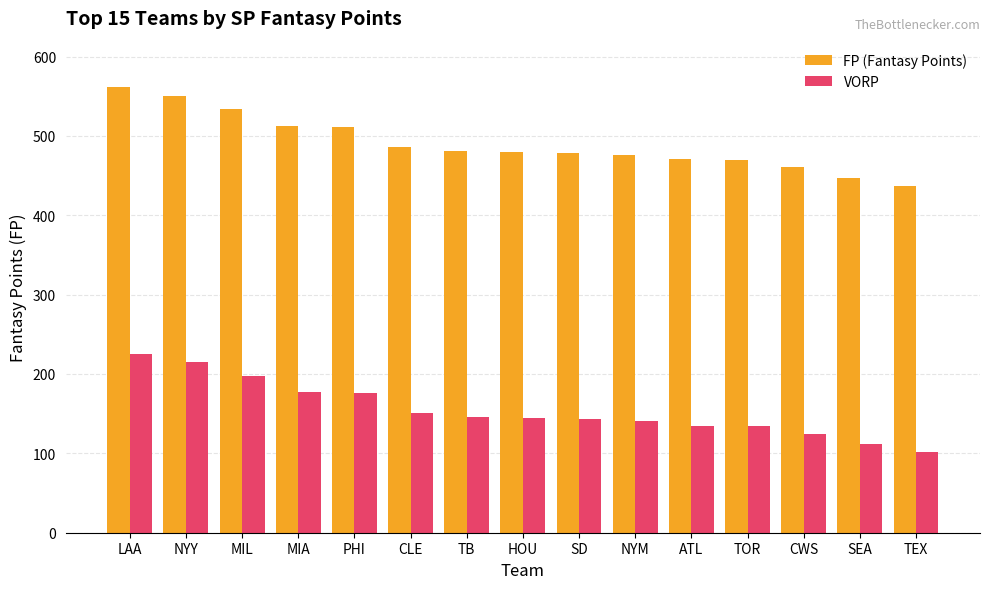

What is the difference between the second highest and second lowest values in the FP (Fantasy Points) series?

103.3